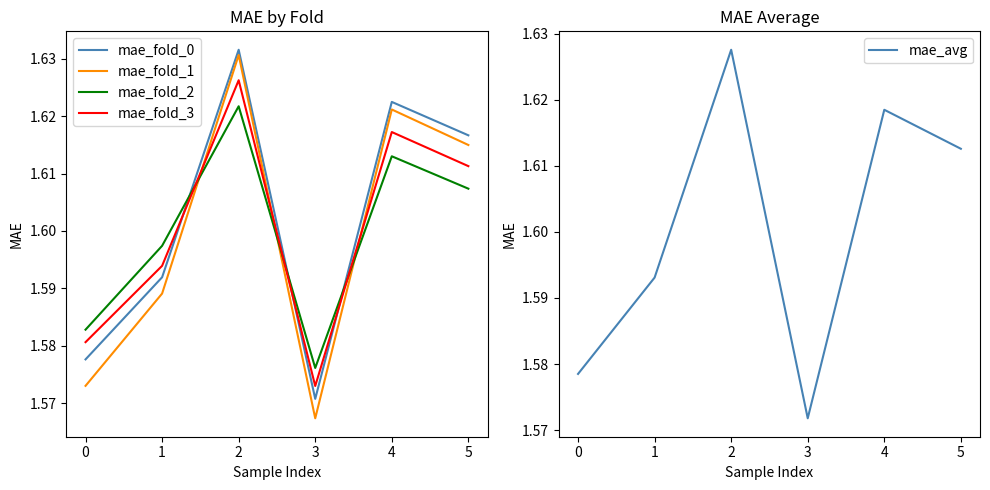

List the series in order of their peak value, lowest first.

mae_fold_2, mae_fold_3, mae_avg, mae_fold_1, mae_fold_0